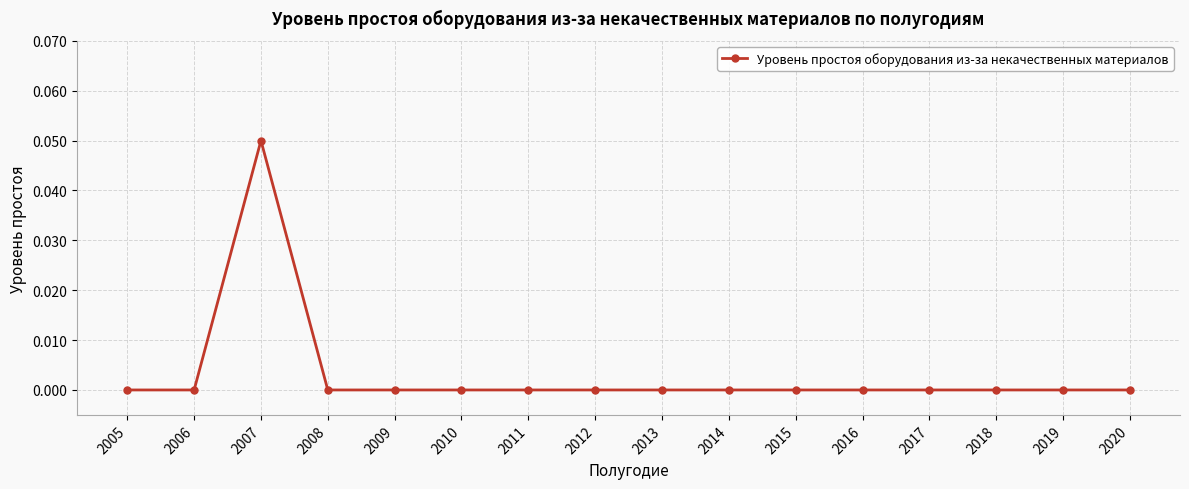

At which category does the chart reach its peak across all series?

2007